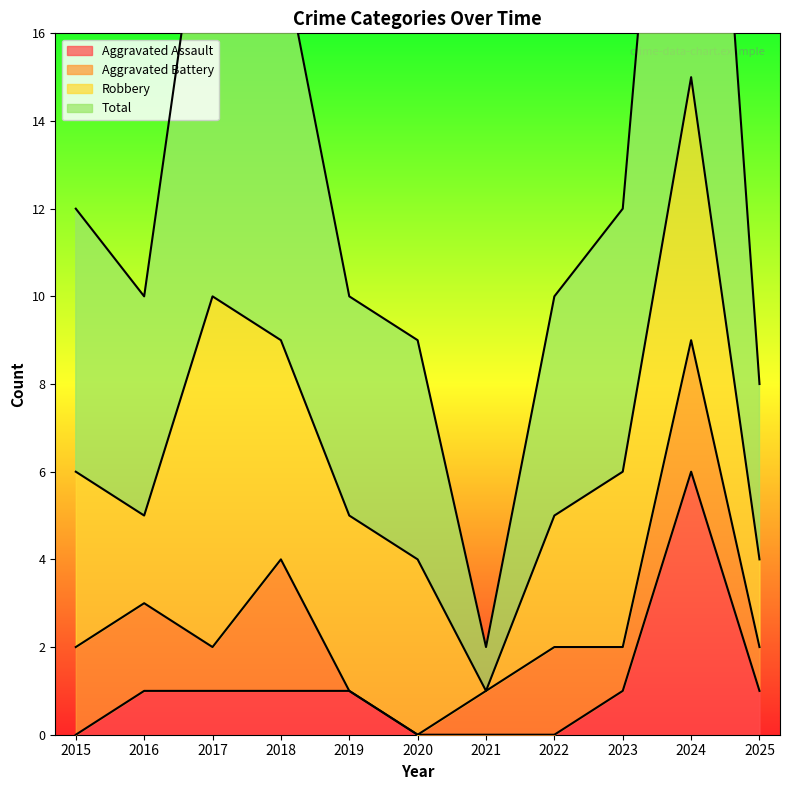

What is the average value of the Aggravated Assault series?

1